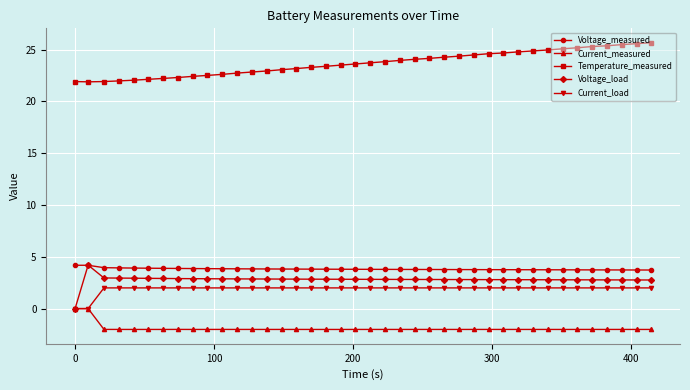

How many distinct data groups are displayed?

5